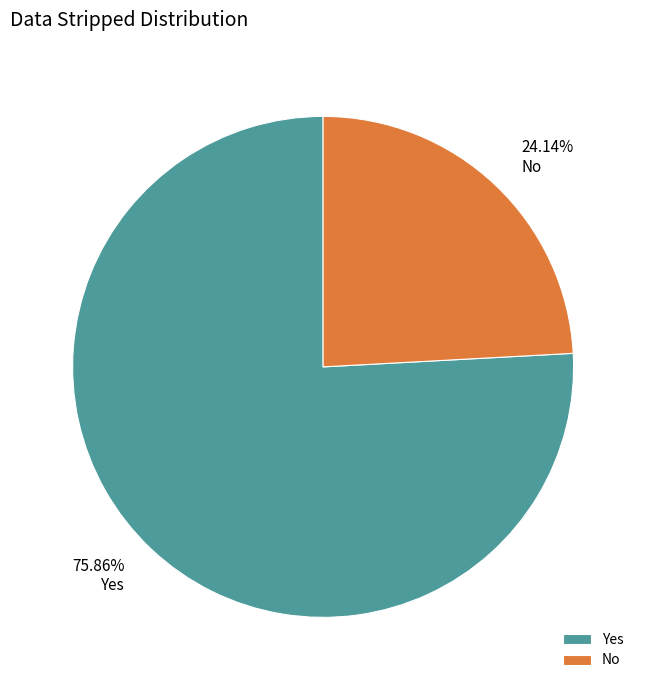

Between No and Yes, which is larger?

Yes